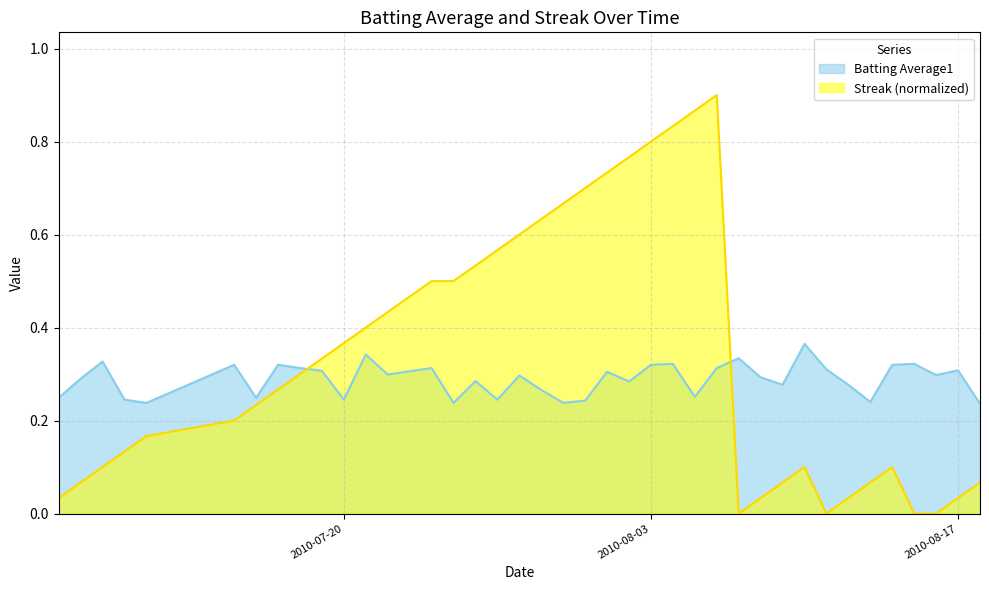

True or false: streak and batting_avg cross at least once.

True